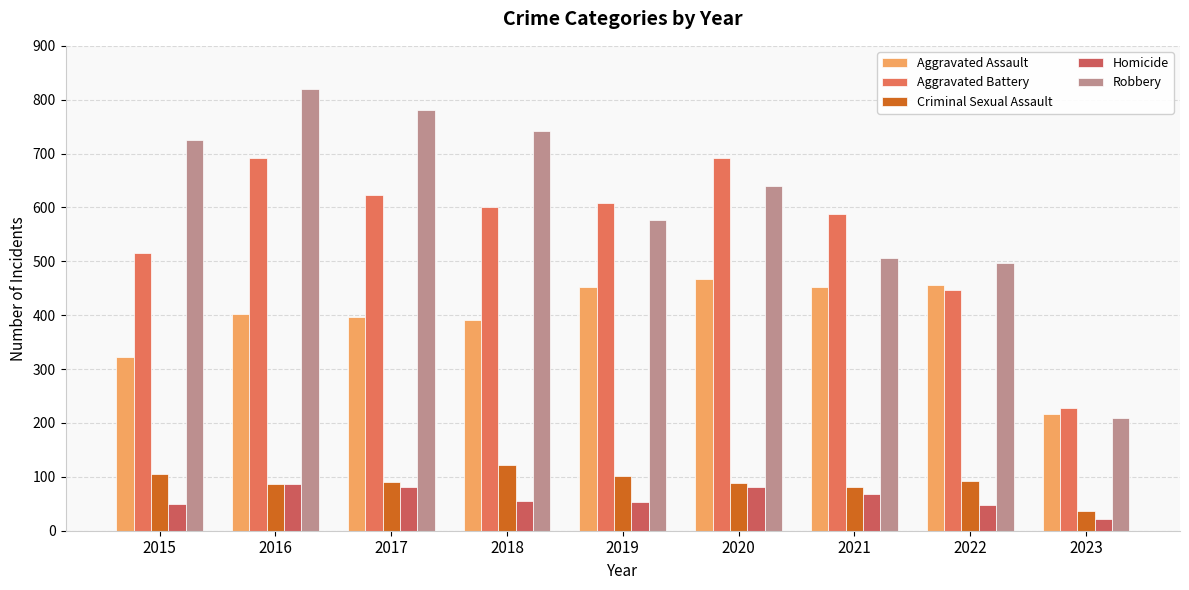

How many data points does each series have?

9